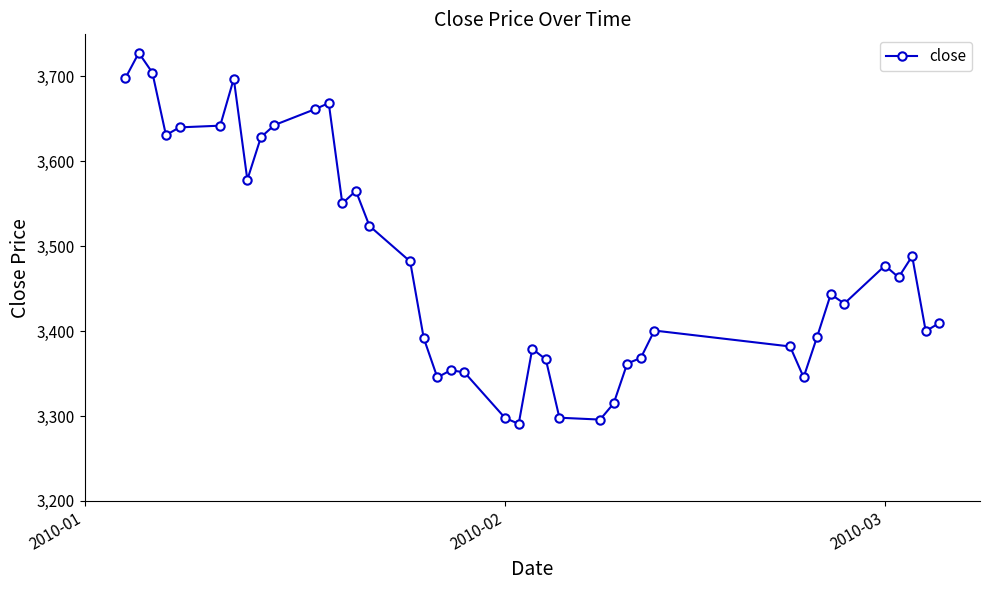

True or false: there are more than 1 points higher than both neighbors.

True